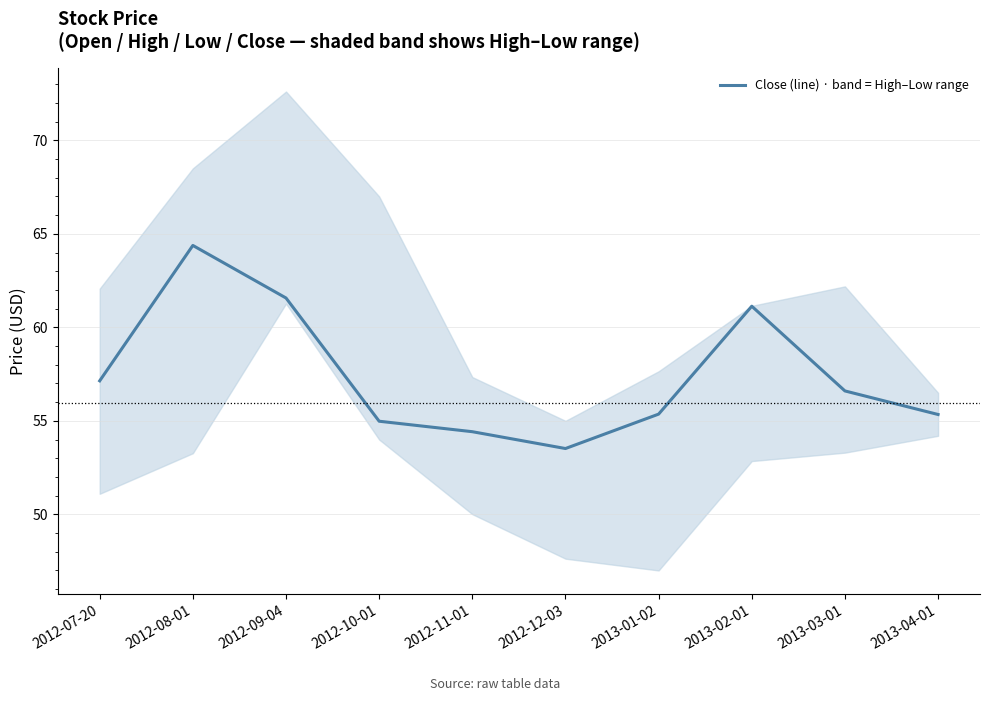

How many values exceed 56?

5